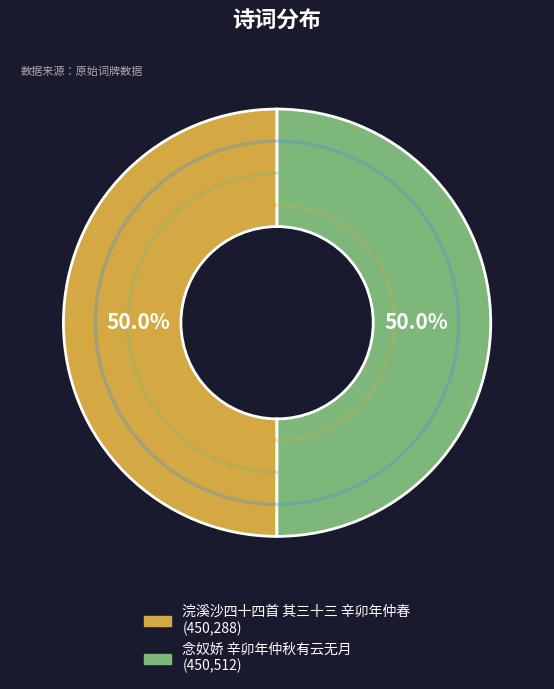

What is the ratio of the value at 念奴娇 辛卯年仲秋有云无月 to the value at 浣溪沙四十四首 其三十三 辛卯年仲春?

1.0